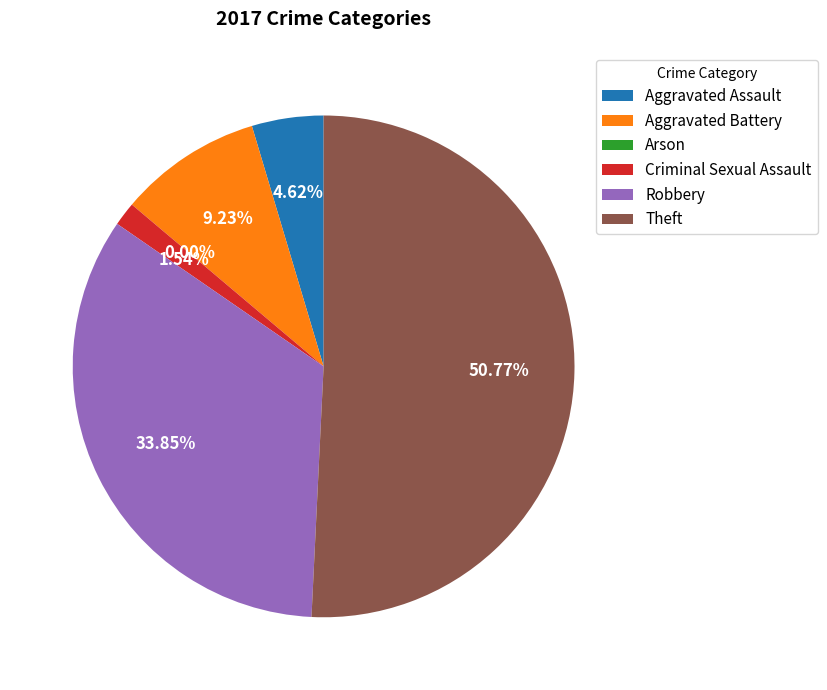

Which category has the biggest portion of the pie?

Theft